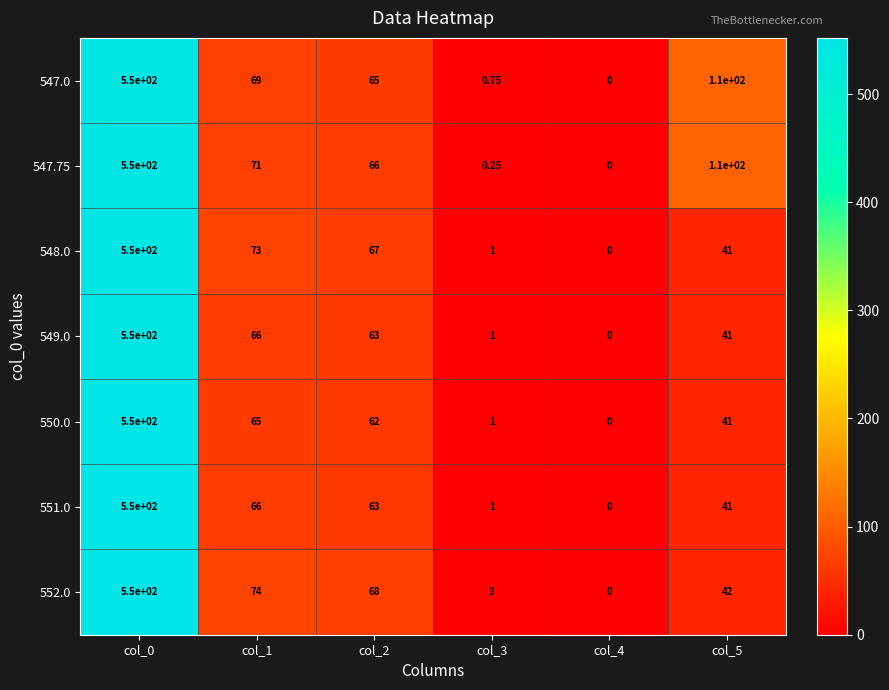

Is the value of 552.0 at col_0 greater than the value of 551.0 at col_1?

Yes